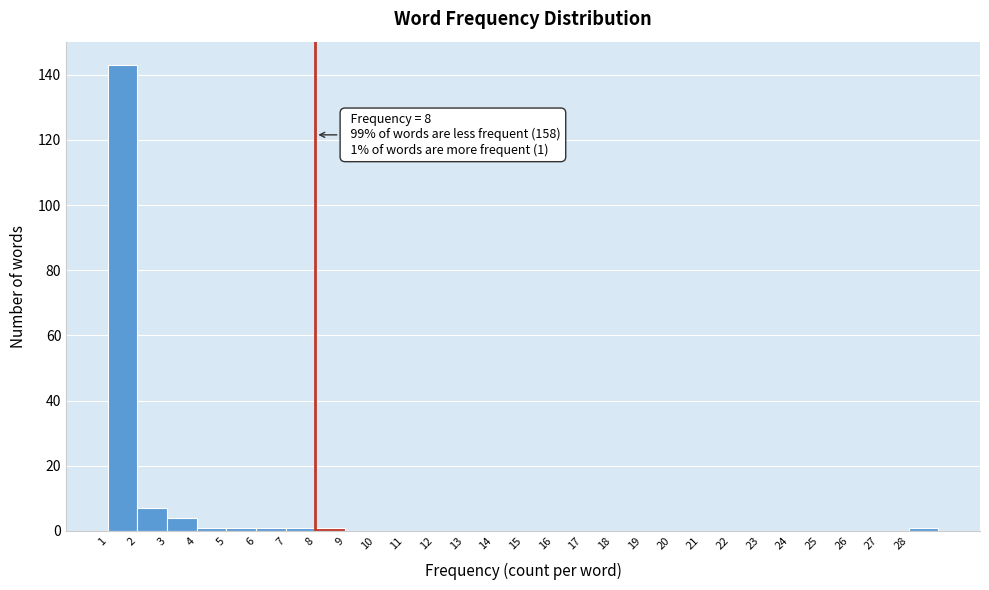

Which range on the x-axis has the tallest bar?

1 to 2